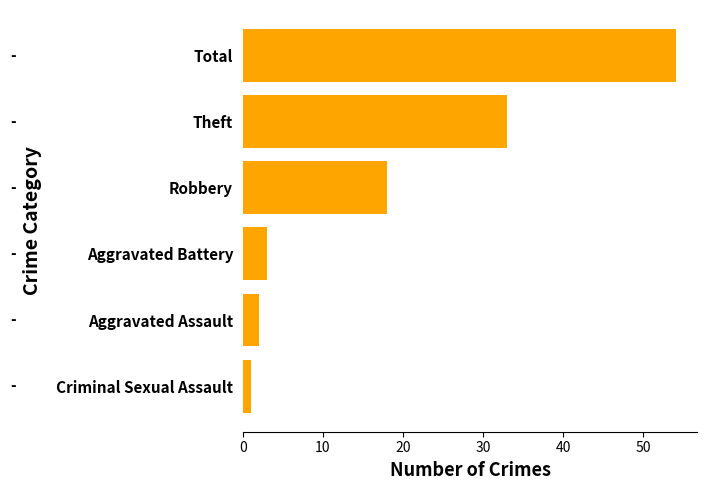

What is the difference between the second highest and second lowest values?

31